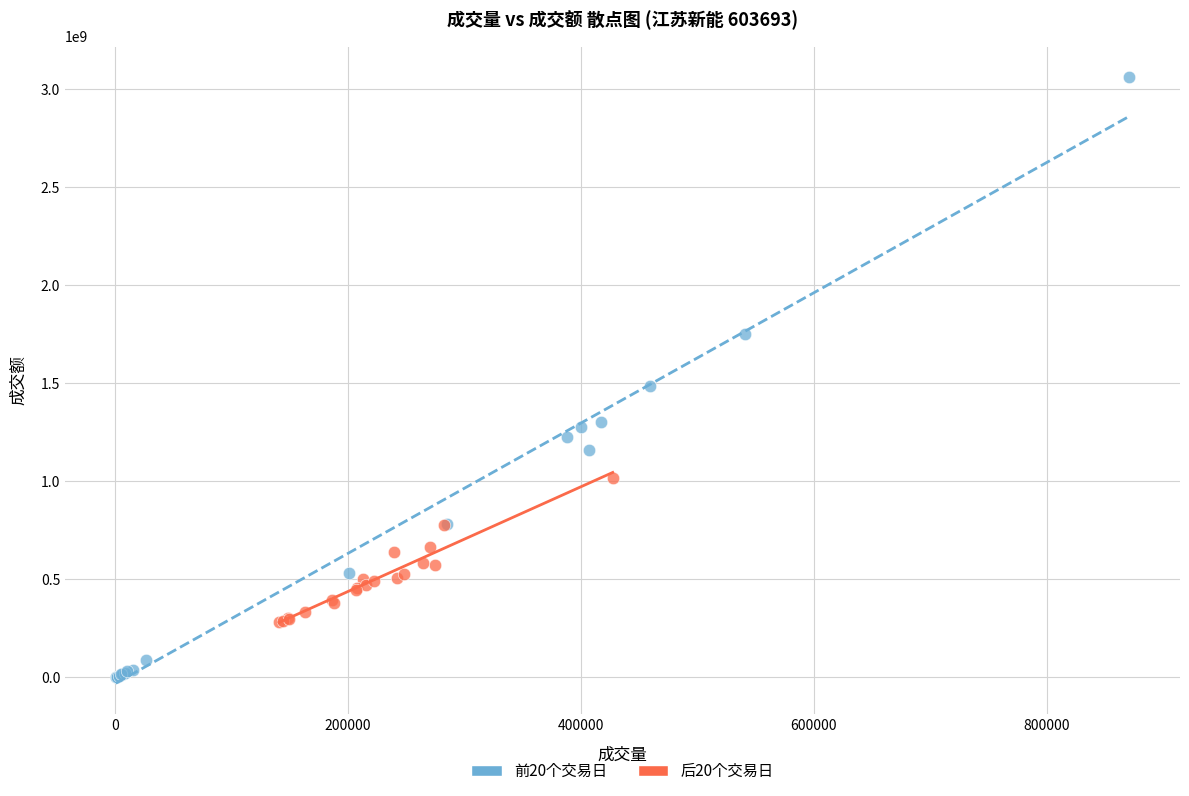

Which series reaches the minimum Y coordinate?

前20个交易日